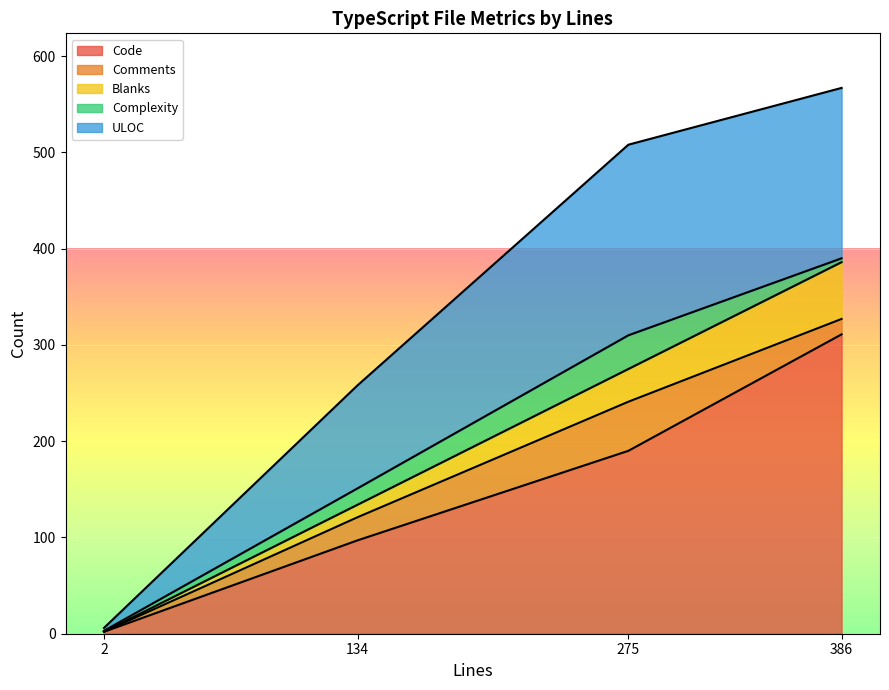

At which label does Blanks reach its peak?

386